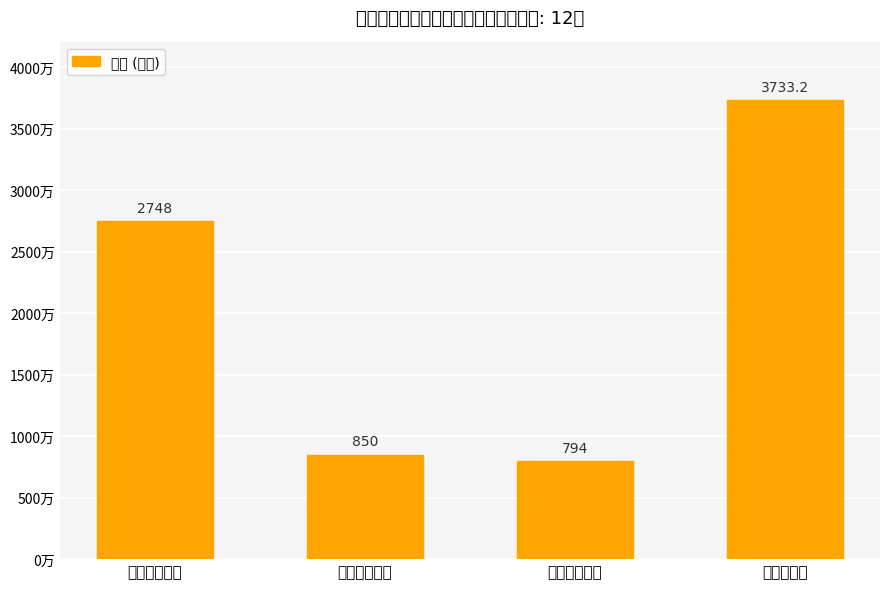

What is the ratio of the value at 飞机采购成本 to the value at 运营管理成本?

3.5